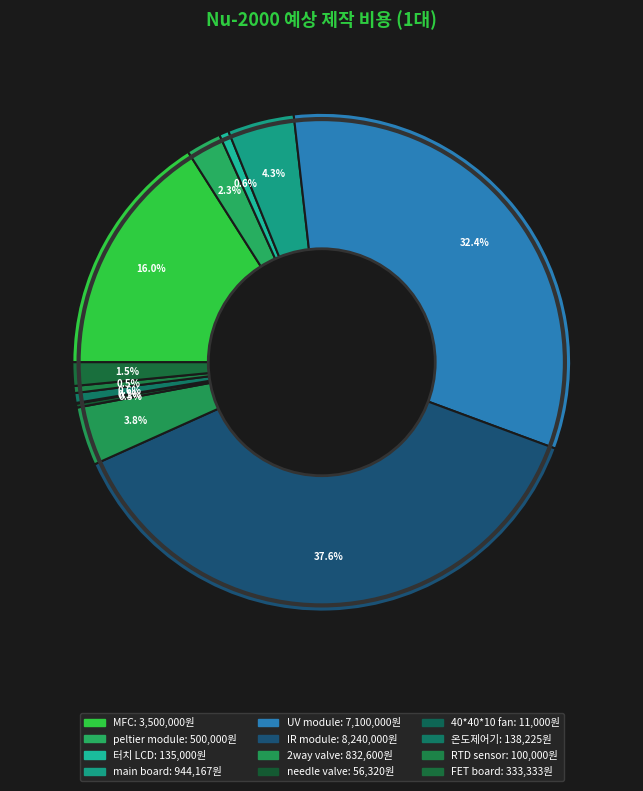

True or false: needle valve accounts for 0% of the total.

True